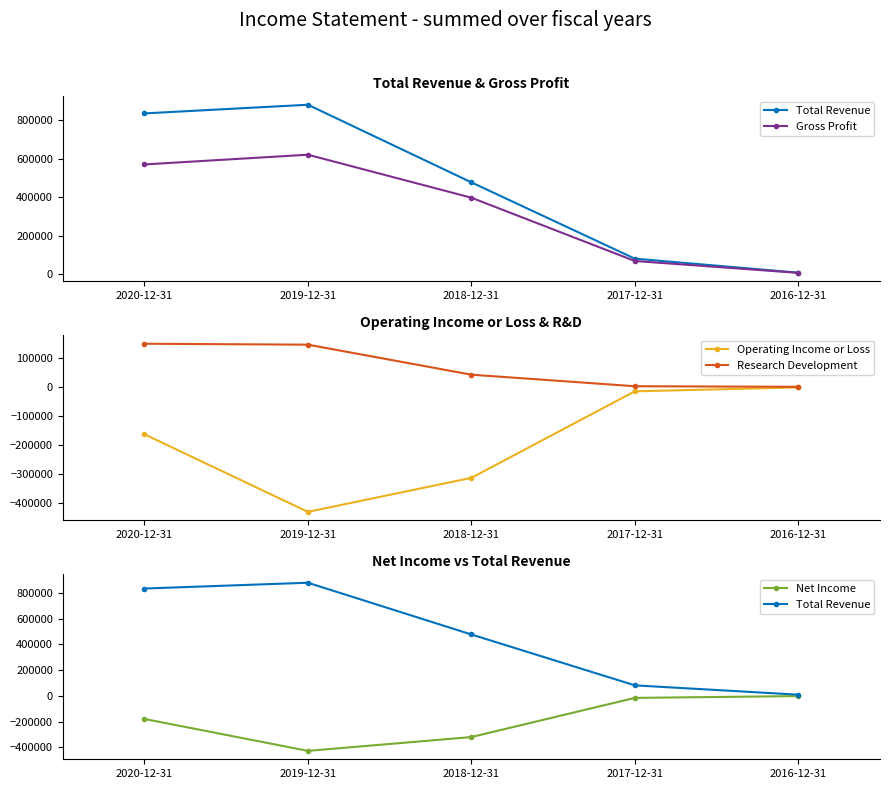

Which series has the largest total across all categories?

Total Revenue